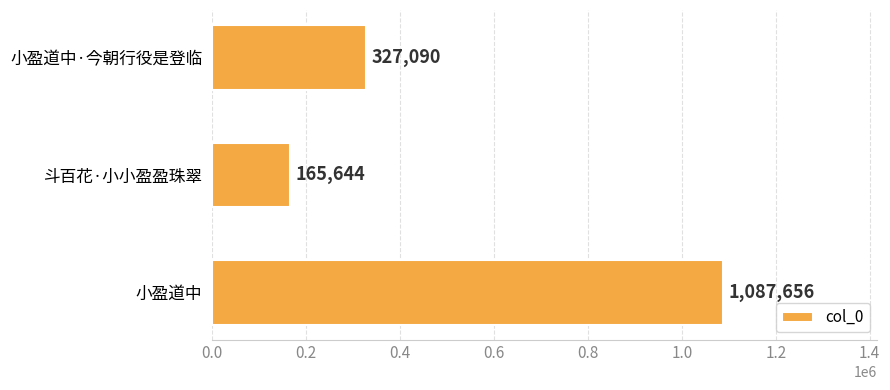

How many data points are less than 327090?

1